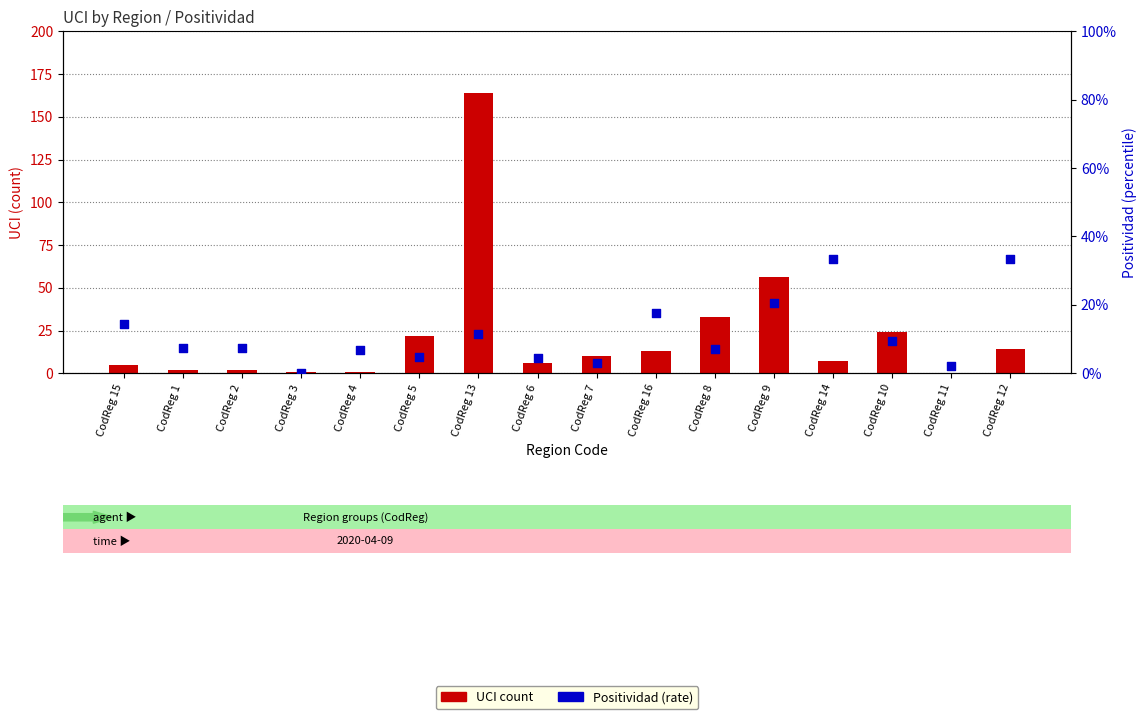

Which series has the largest total across all categories?

UCI count